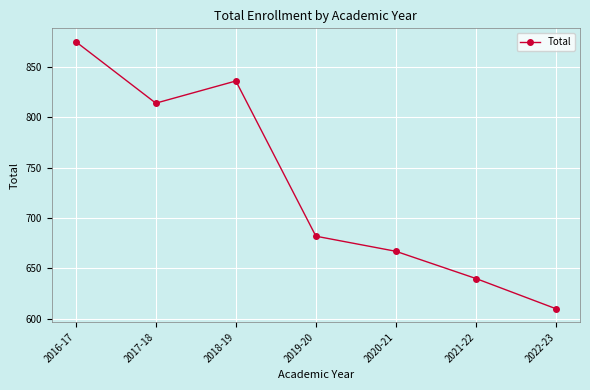

At which category does the data reach its first local peak?

2018-19